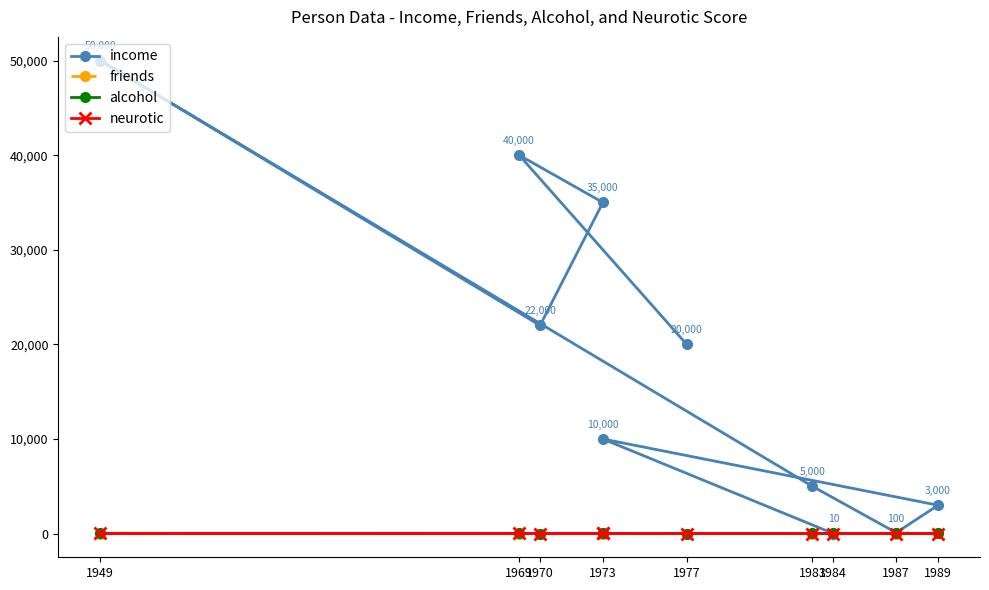

Reading right to left, list all the values displayed in this chart.

income: 10	10000	3000	100	5000	50000	22000	35000	40000	20000
friends: 17	12	15	12	10	1	4	0	2	5
alcohol: 18	17	16	20	25	30	5	20	15	10
neurotic: 13	14	9	13	7	21	13	14	17	10